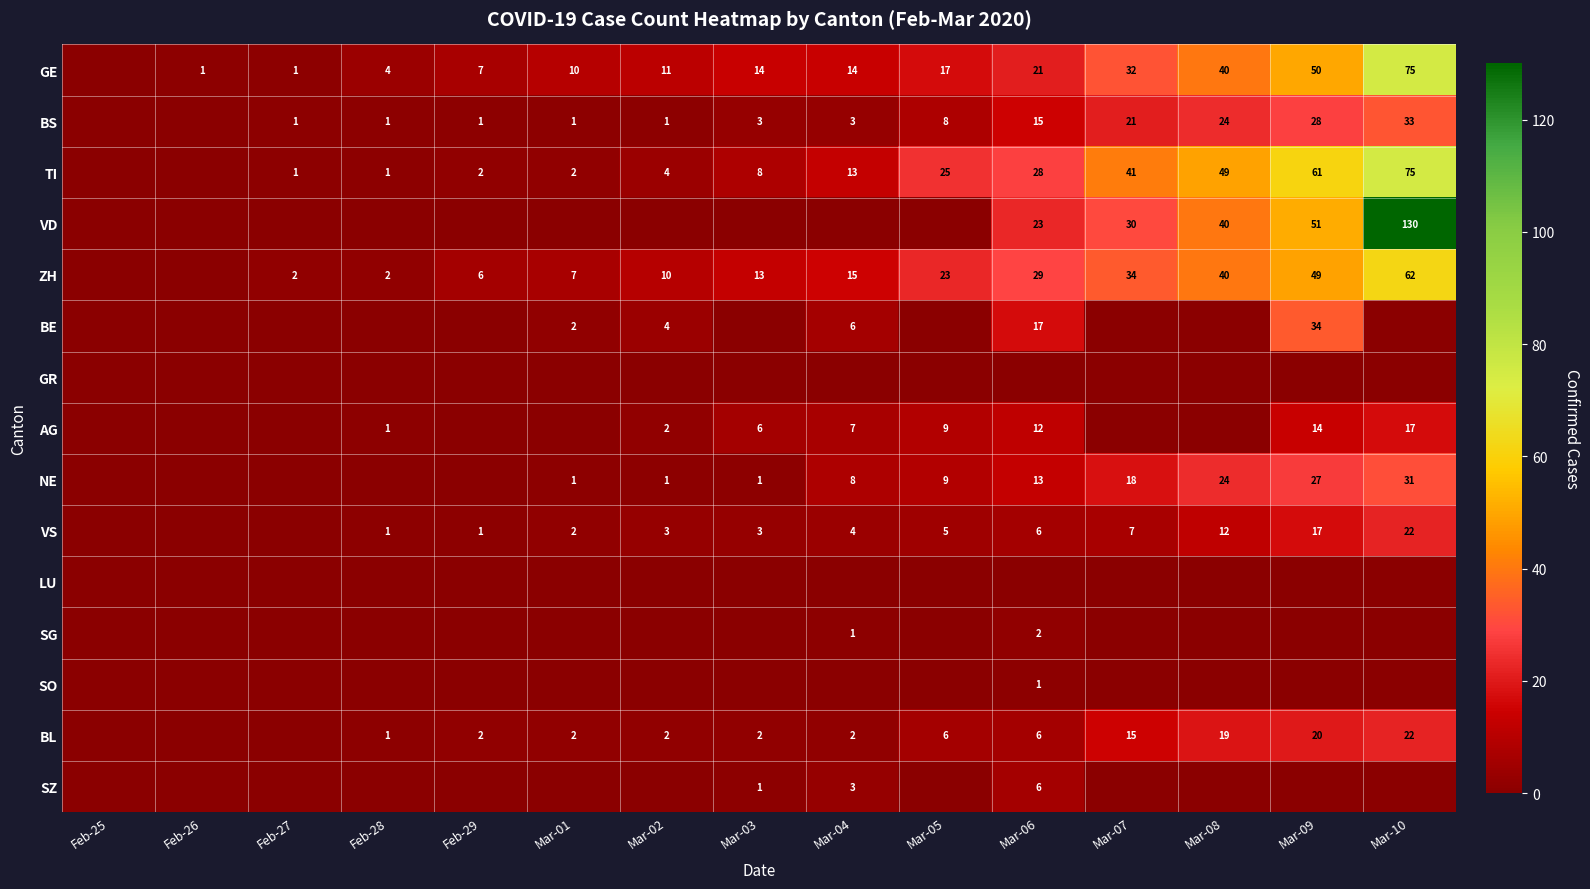

At which category is the sum across all series the highest?

Mar-10